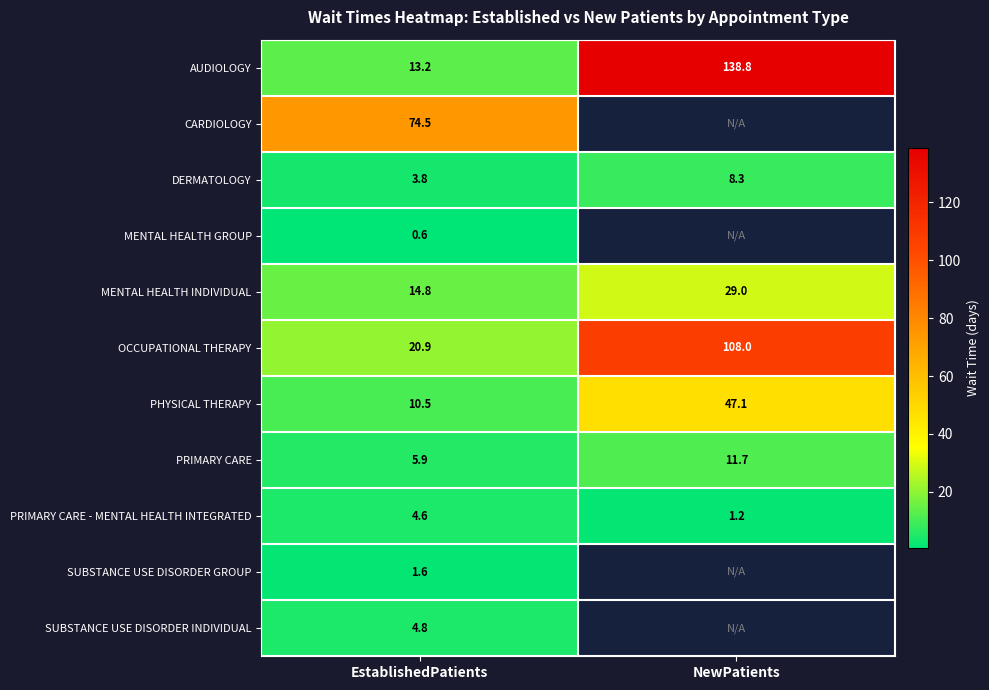

True or false: PHYSICAL THERAPY has a value of 47.1 at NewPatients.

True